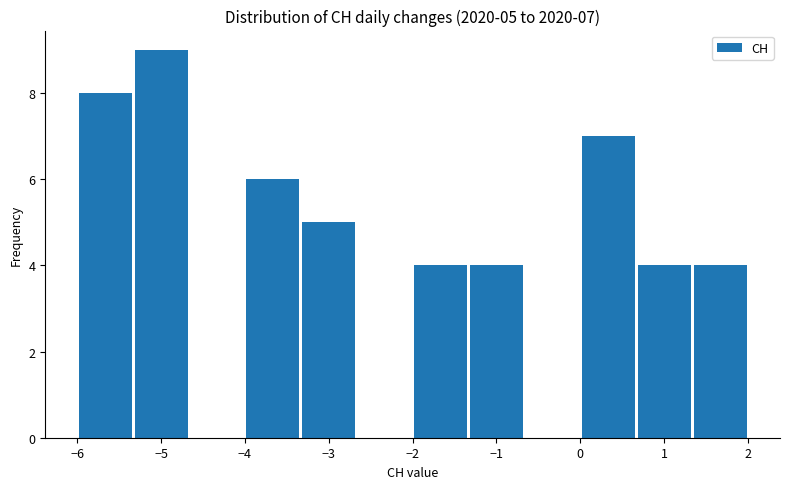

Over which range of the x-axis is the bar tallest?

-5.3 to -4.7